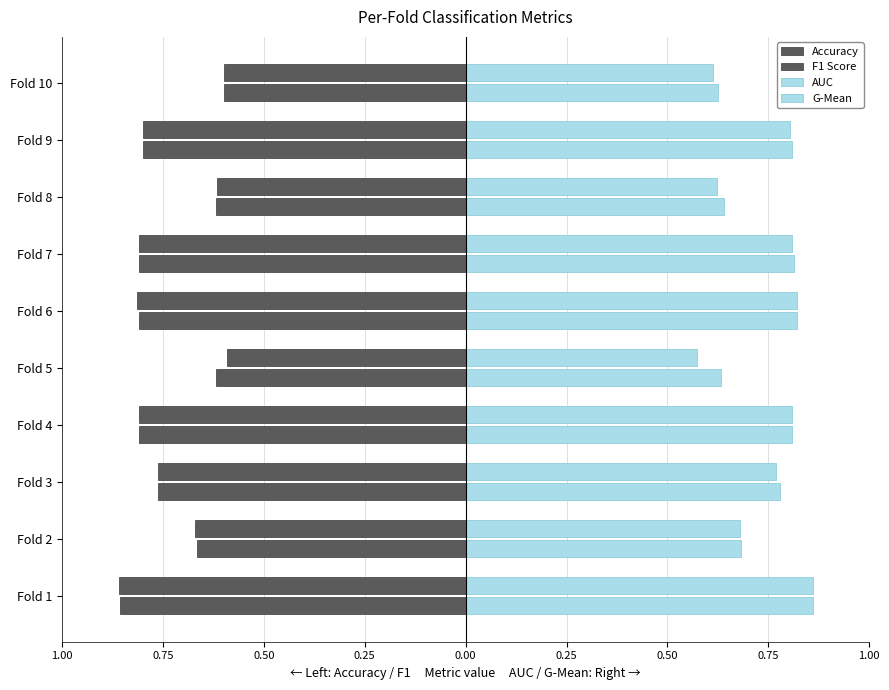

Does the chart contain stacked bars?

No